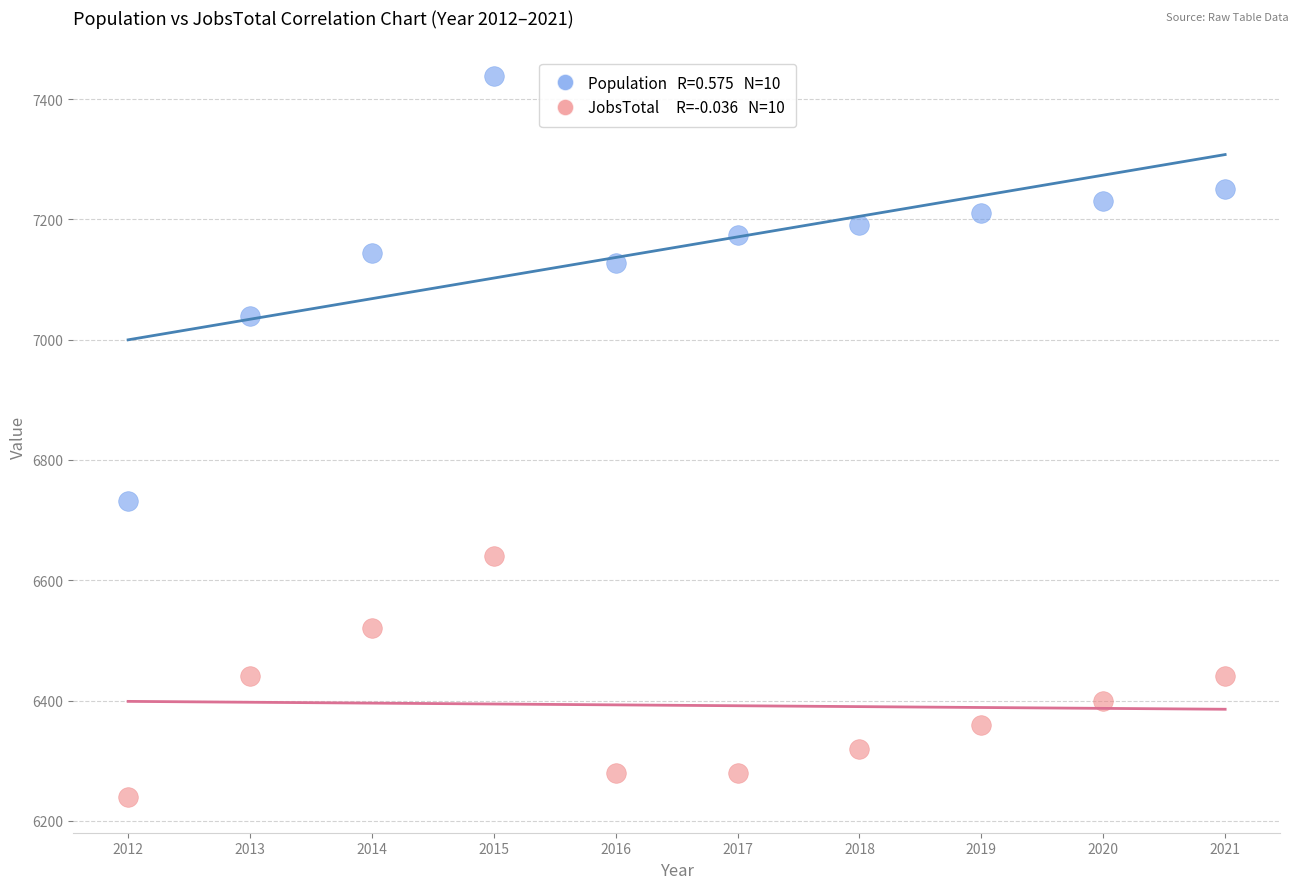

Across all series, what Y value is closest to 6839?

6732